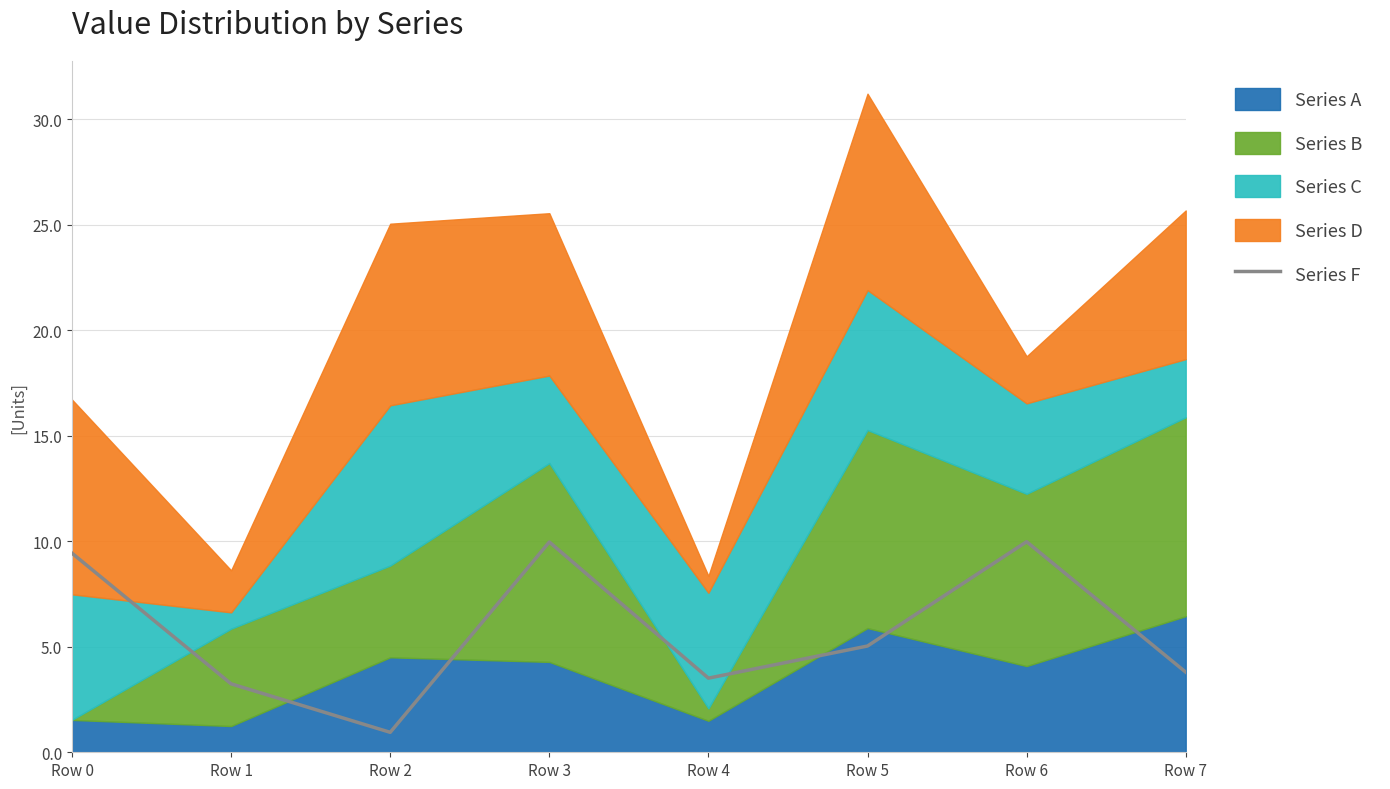

Where is the data nearest to the value 5?

Row 5